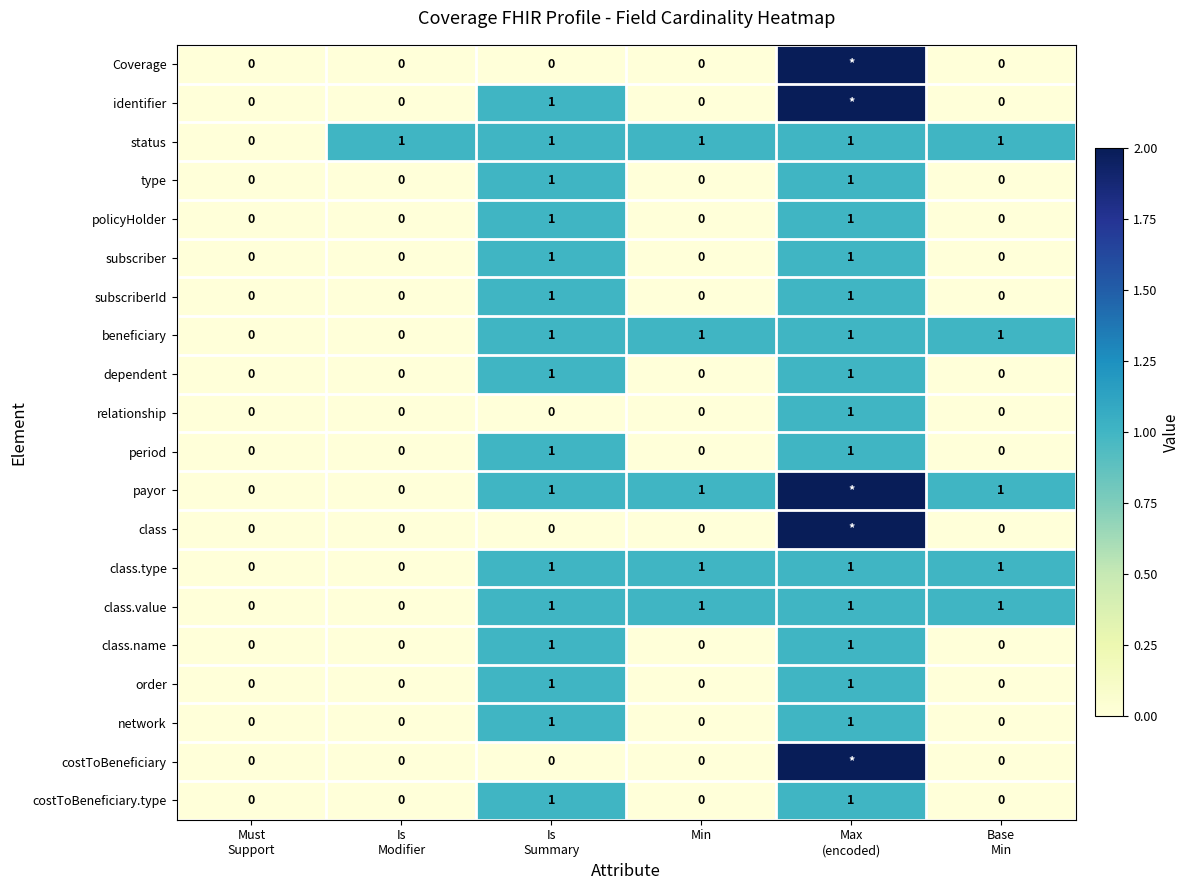

The policyHolder series shows -1 at Min. True or false?

False